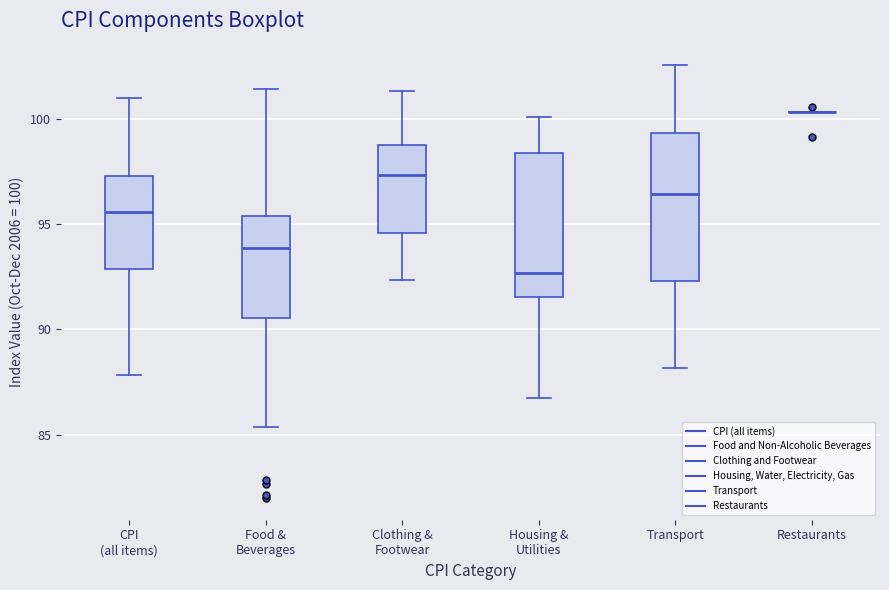

Reading left to right, read every box against the y-axis: the position of its median line, the range the box covers, and the ends of its whiskers. The values are not printed on the chart, so give them approximately, as read against the axis.

CPI (all items): median 95.5, box 93.0 to 97.5, whiskers 88.0 to 101.0
Food & Beverages: median 94.0, box 90.5 to 95.5, whiskers 85.5 to 101.5
Clothing & Footwear: median 97.5, box 94.5 to 99.0, whiskers 92.5 to 101.5
Housing & Utilities: median 92.5, box 91.5 to 98.5, whiskers 86.5 to 100.0
Transport: median 96.5, box 92.5 to 99.5, whiskers 88.0 to 102.5
Restaurants: box collapsed to a line at 100.5, whiskers 100.5 to 100.5